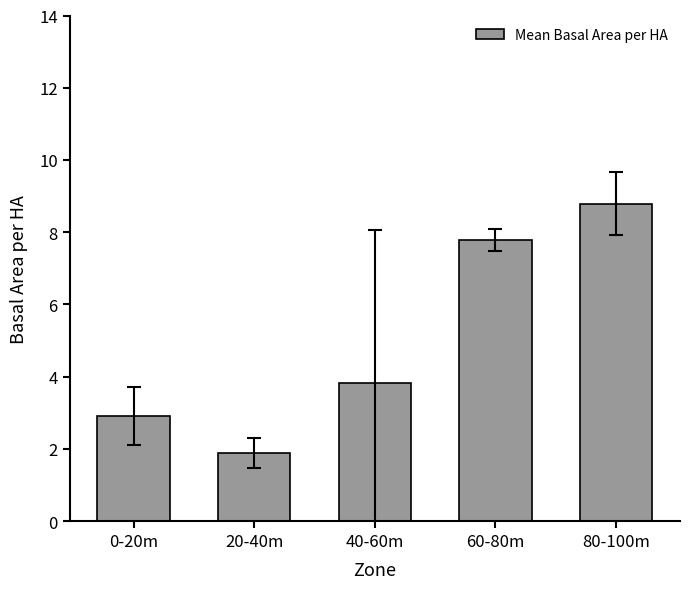

Reading left to right, extract all data points from this chart.

2.9	1.9	3.8	7.8	8.8